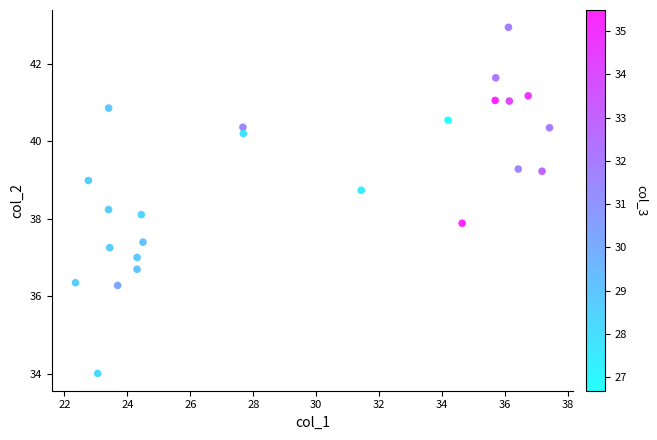

What is the range of Y values (max minus min)?

8.9